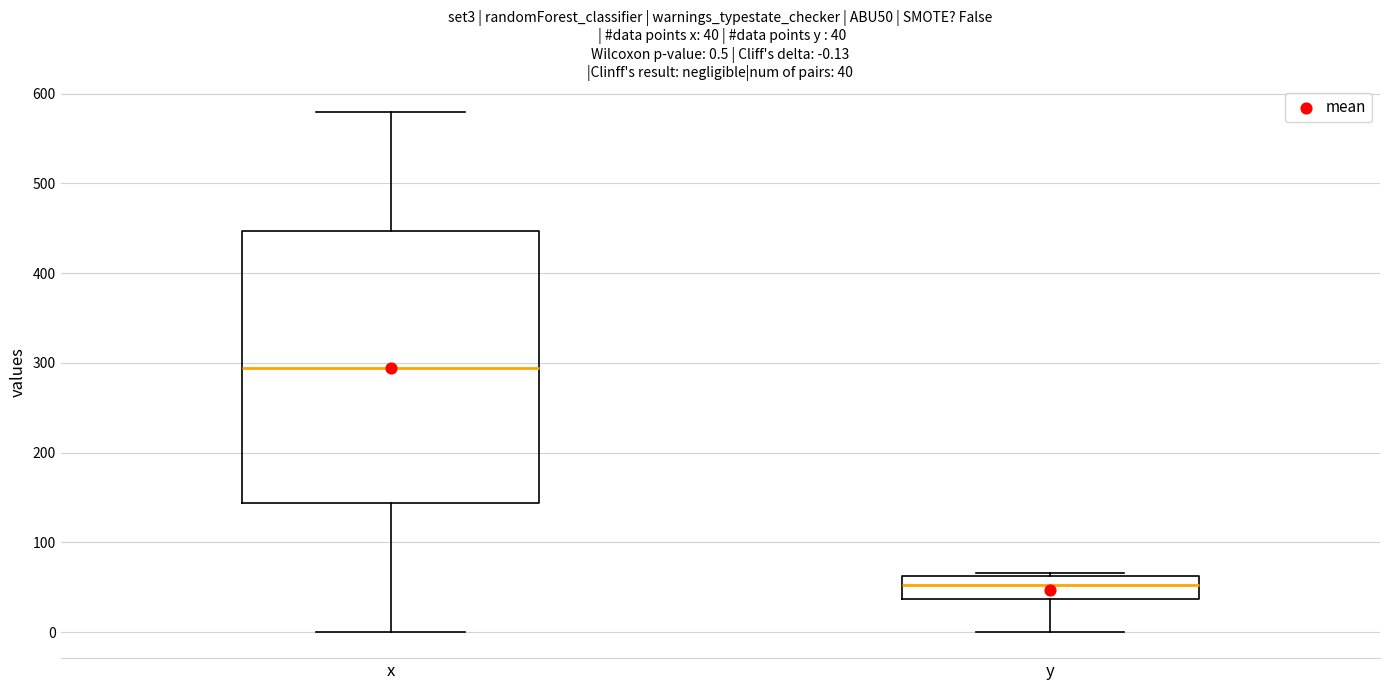

Which box is the tallest, from its lower edge to its upper edge?

x